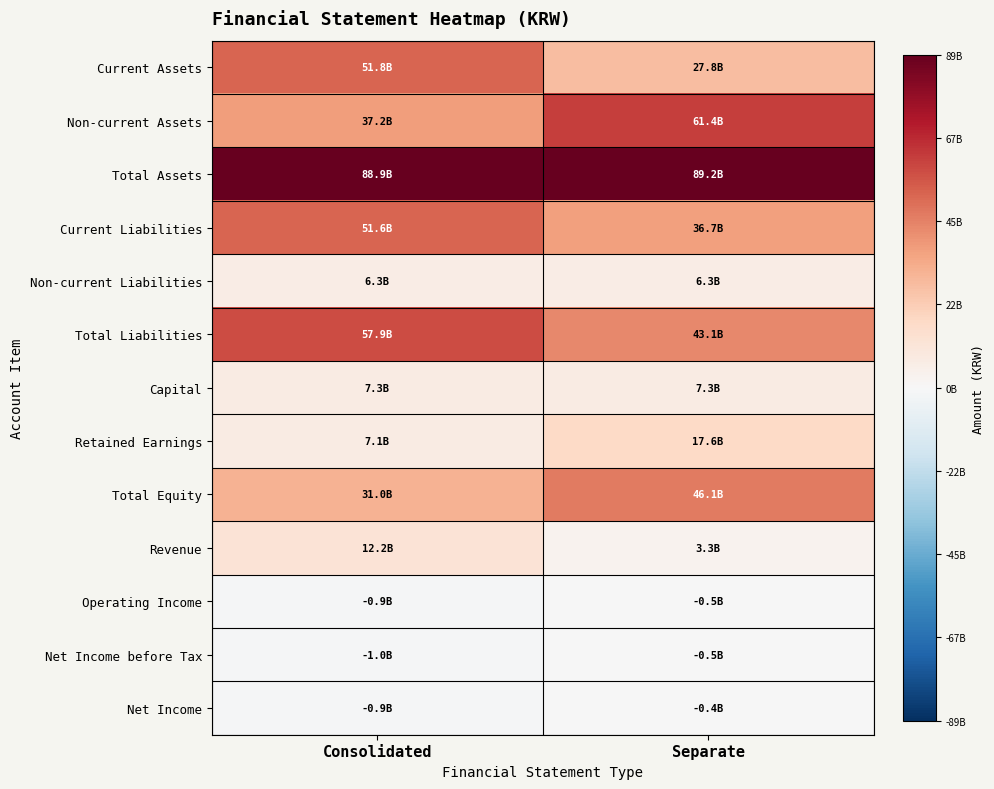

Rank the series at Consolidated from highest to lowest value.

Total Assets, Total Liabilities, Current Assets, Current Liabilities, Non-current Assets, Total Equity, Revenue, Capital, Retained Earnings, Non-current Liabilities, Net Income, Operating Income, Net Income before Tax